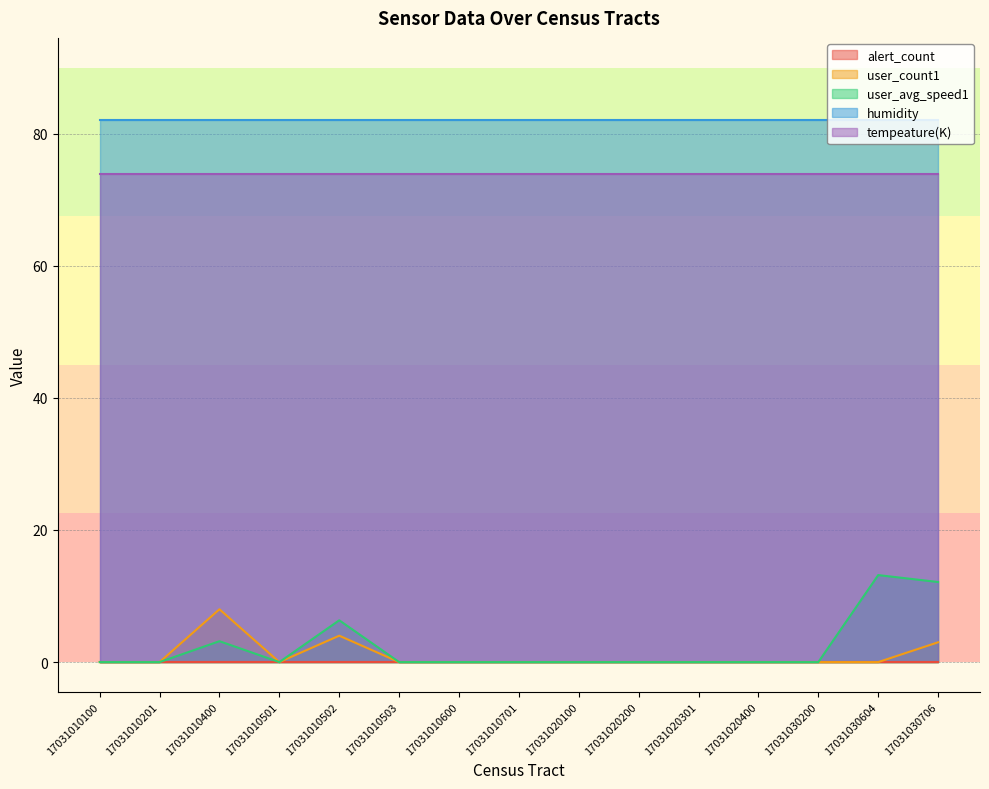

Which series changed the most between 17031010501 and 17031030200?

alert_count